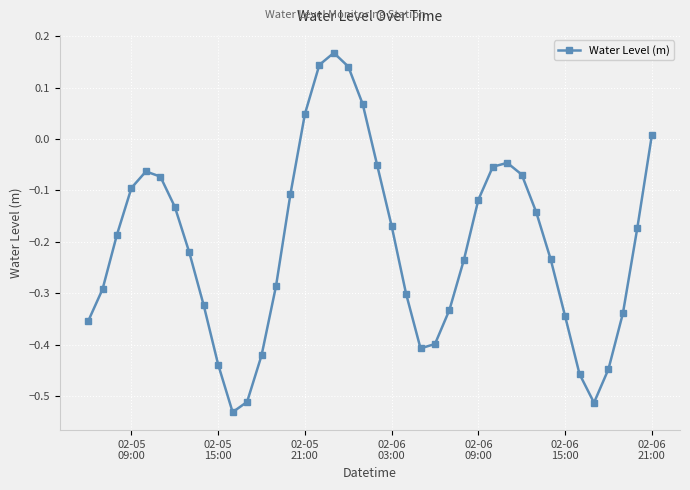

What is the difference between the maximum and second lowest values?

0.7